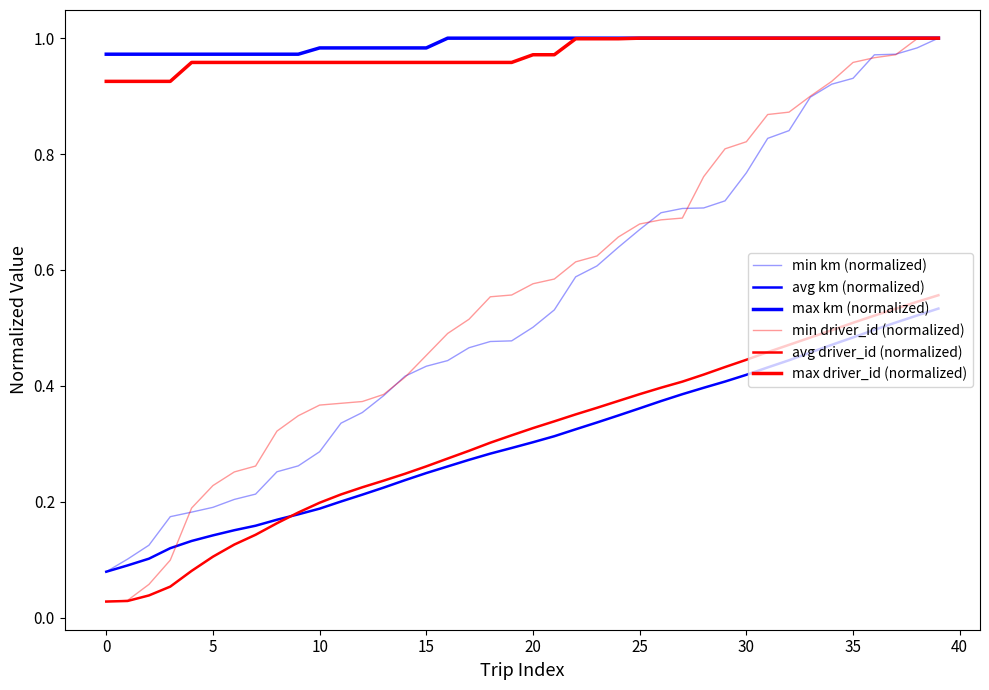

What is the value of the max driver_id (normalized) point at the 23rd from the left?

1.0